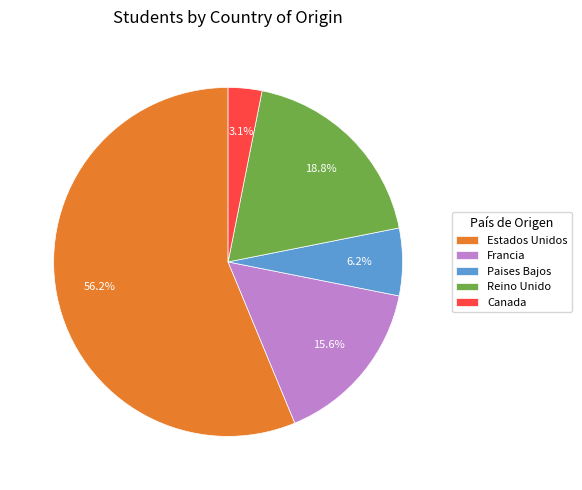

To the nearest percent, what is the average slice percentage?

20%